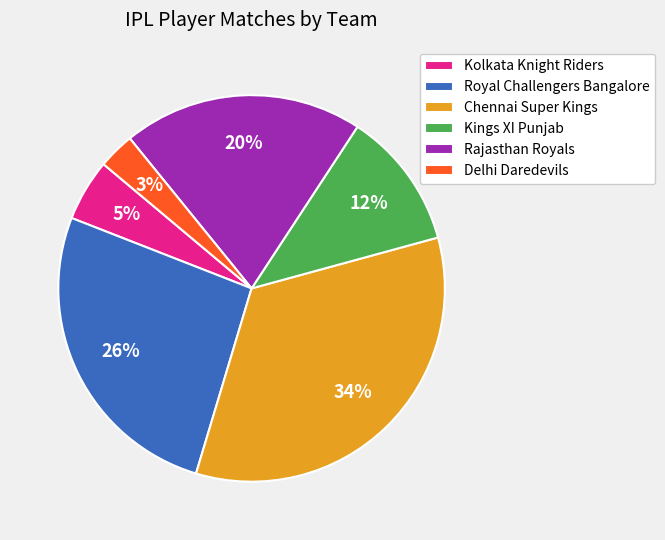

How many segments does this pie chart have?

6